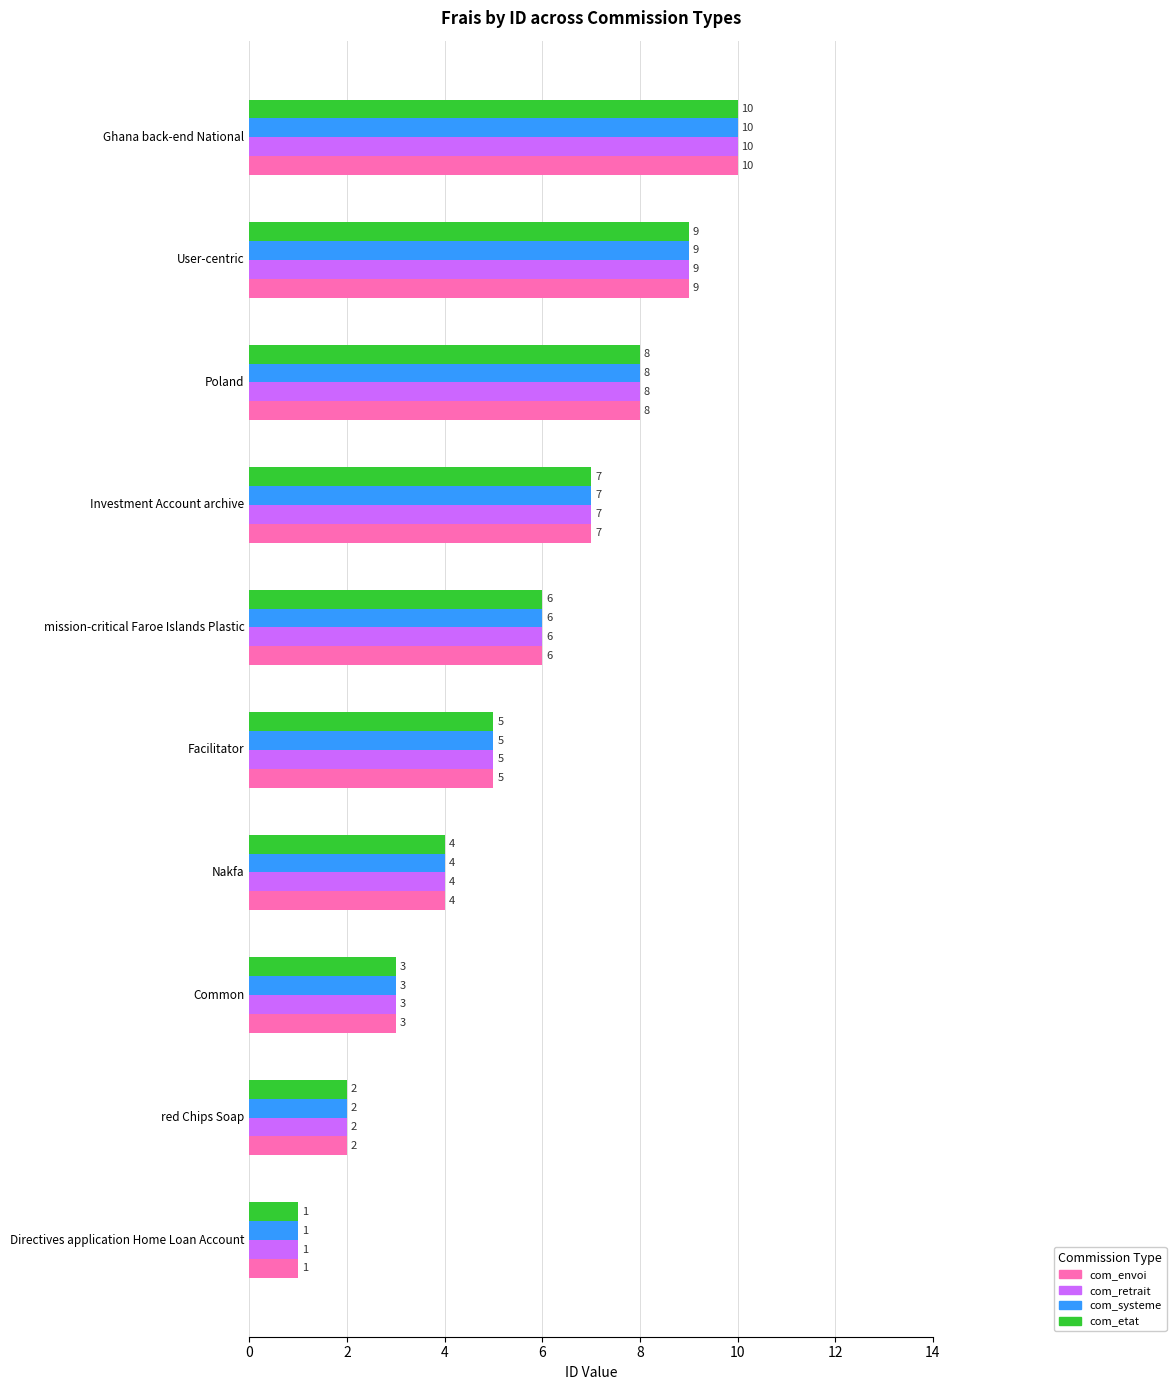

Count the com_envoi values in the range 3 to 8.

6